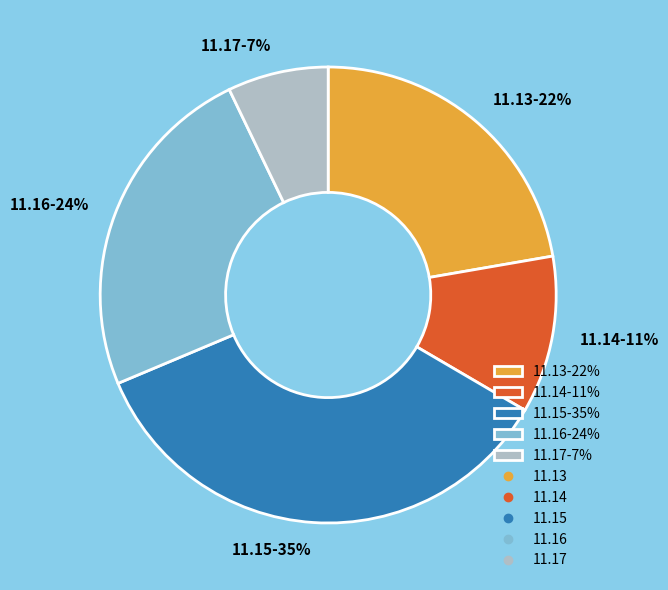

Is the sum of 11.15-35% and 11.17-7% greater than half?

No